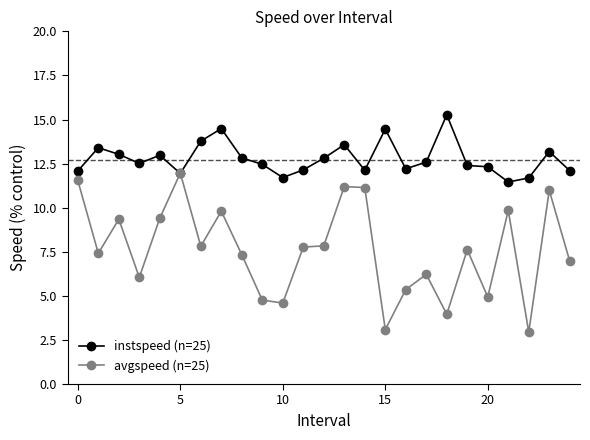

What is the value of the avgspeed (n=25) point at the 13th from the left?

7.8